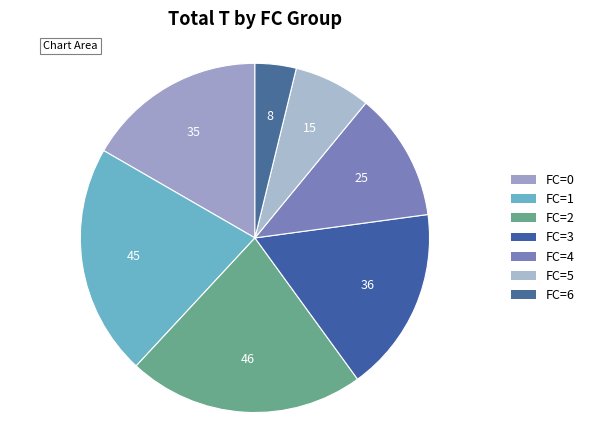

Count the number of slices in the pie.

7